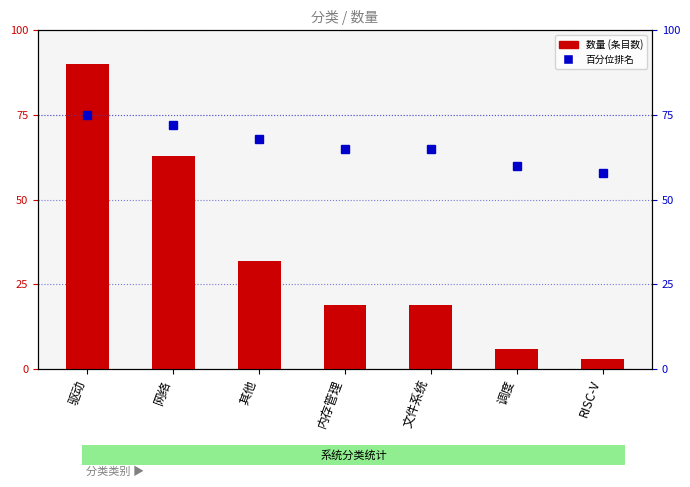

What is the value of the 数量 bar at the 4th from the left?

19